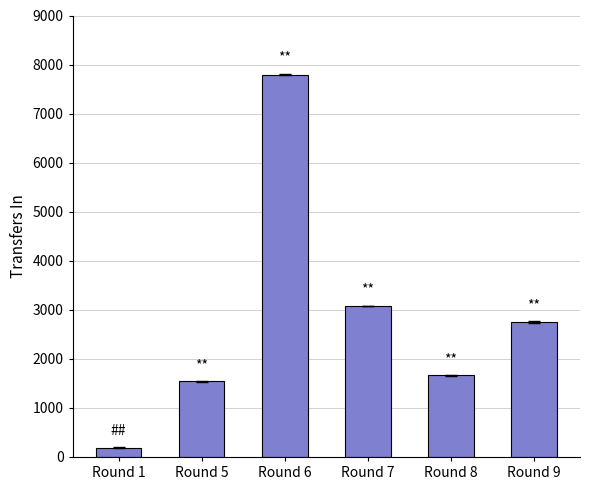

What is the minimum value shown in the chart?

193